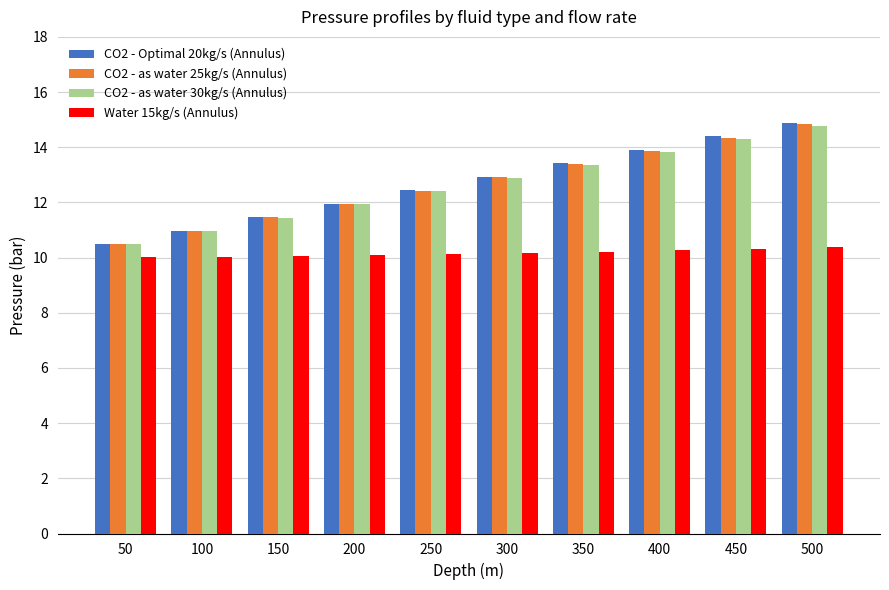

What is the difference between the CO2 - as water 30kg/s (Annulus) values at 250 and 500?

2.4